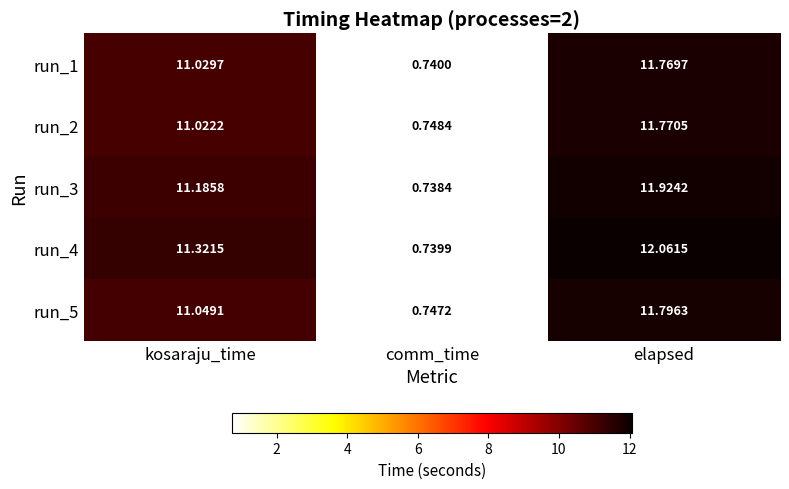

At which category does the chart reach its peak across all series?

elapsed